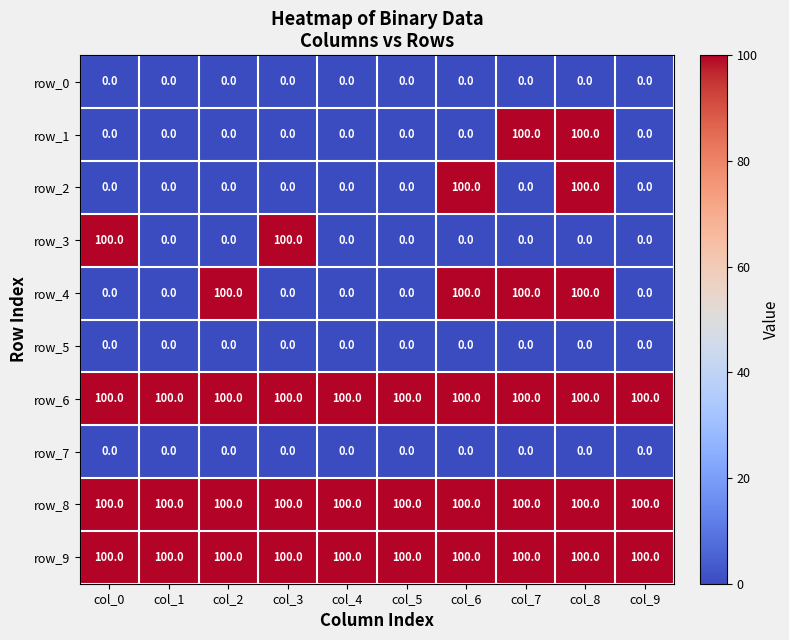

Is it true that row_9 equals 51 at col_9?

False